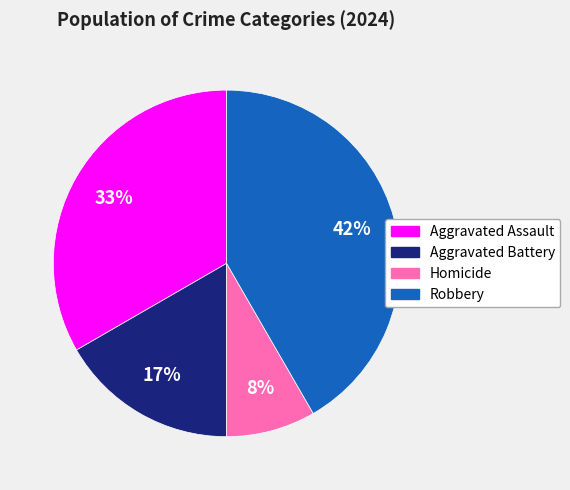

The Aggravated Assault slice represents 39% of the pie. True or false?

False